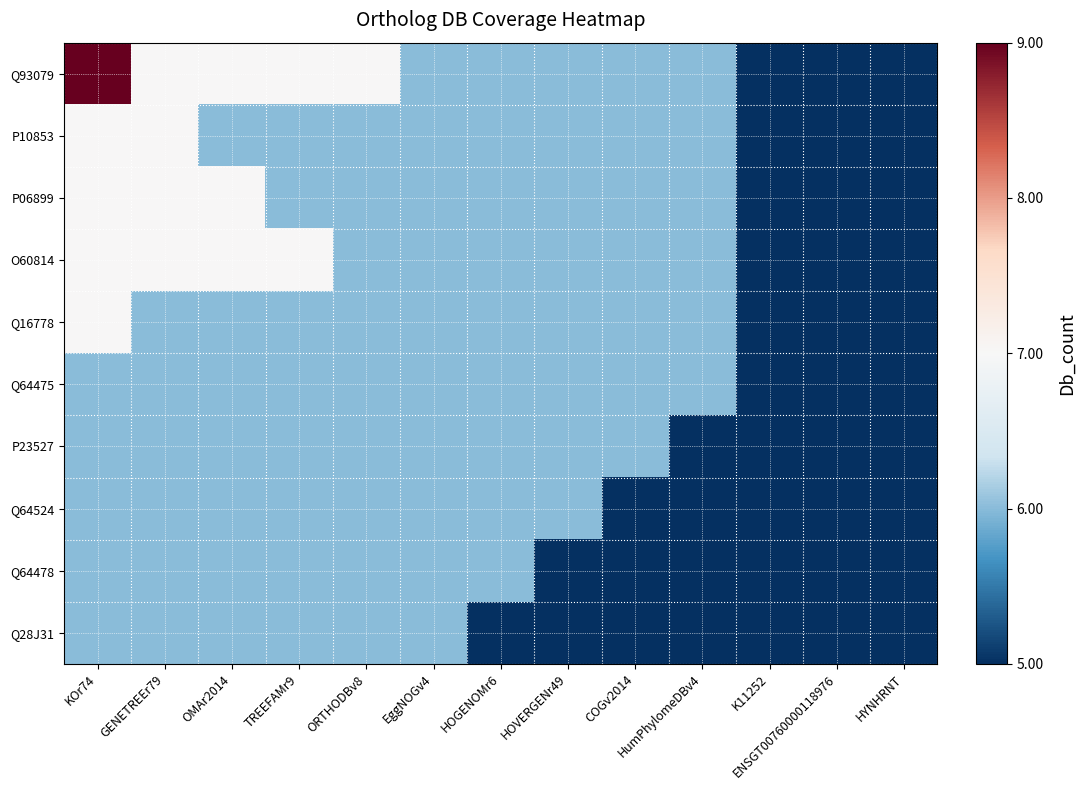

At which category is the sum across all series the highest?

KOr74